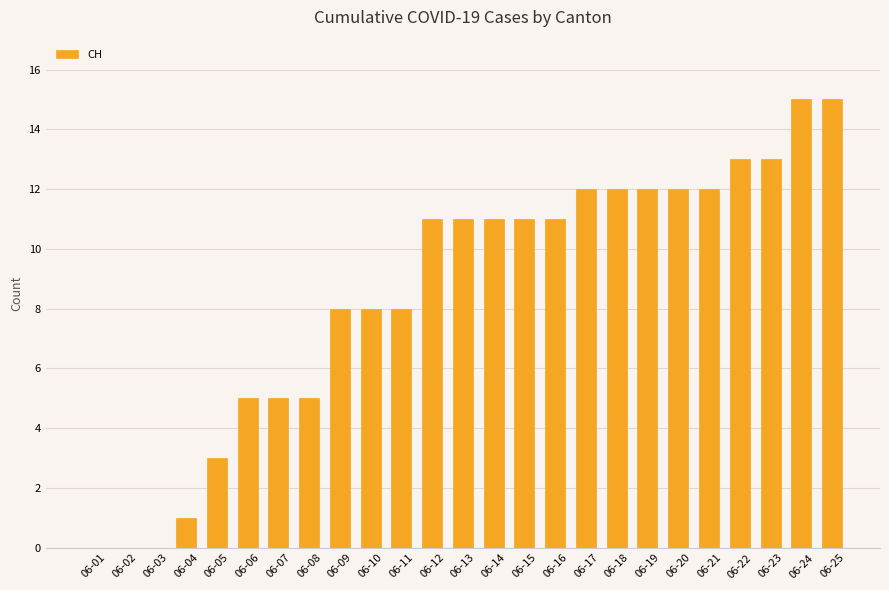

True or false: the data shows 17 at 06-19.

False